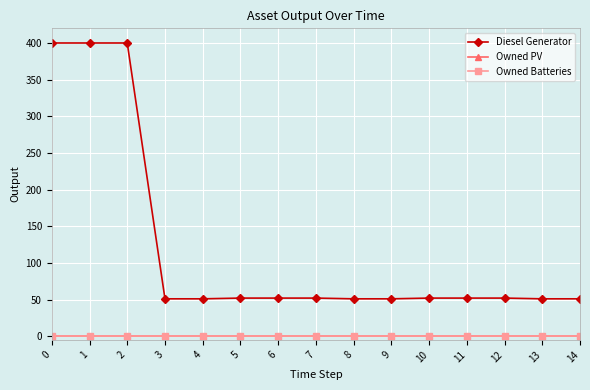

Rank the series by their maximum value, from highest to lowest.

Diesel Generator, Owned PV, Owned Batteries